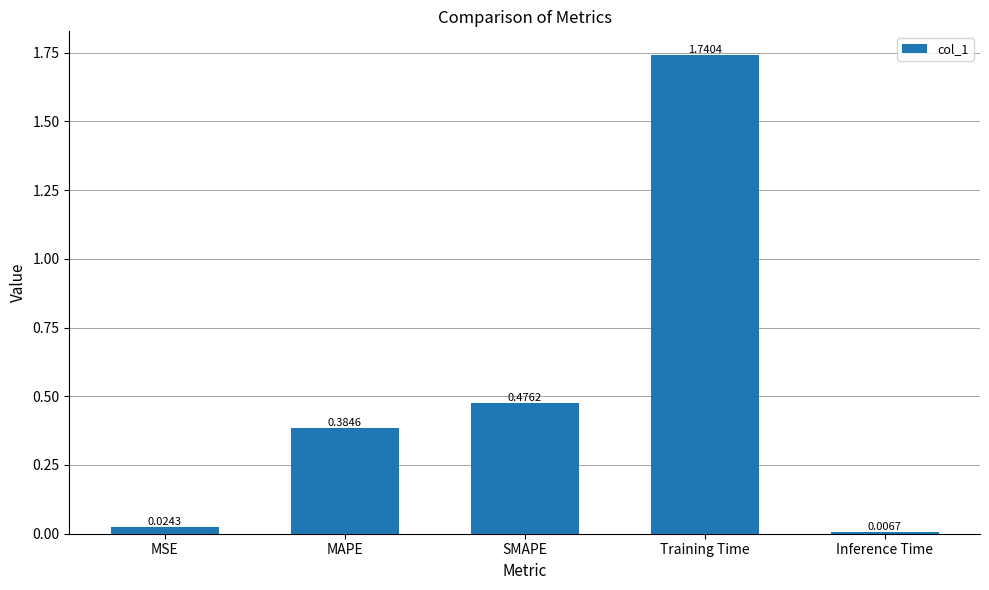

List the labels in order of value, largest first.

Training Time, SMAPE, MAPE, MSE, Inference Time